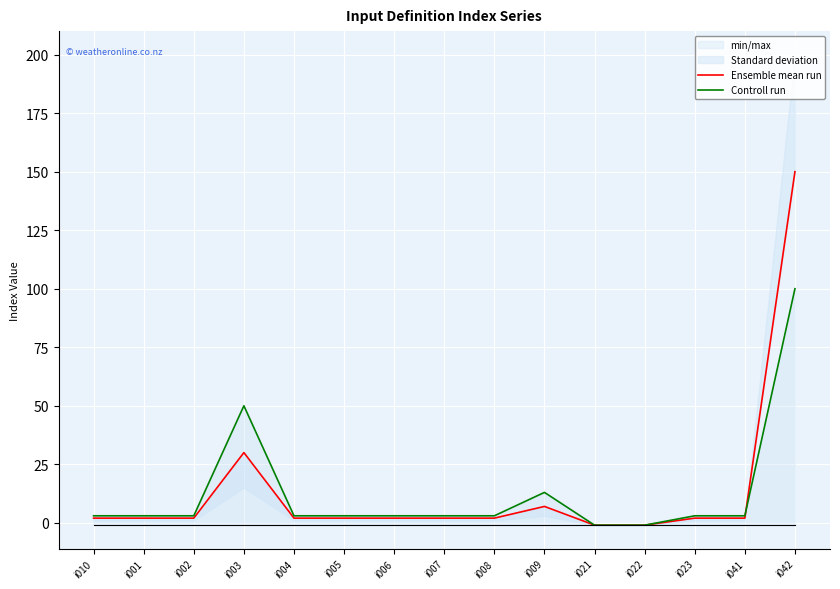

True or false: Ensemble mean run has more than 0 interior local peaks.

True